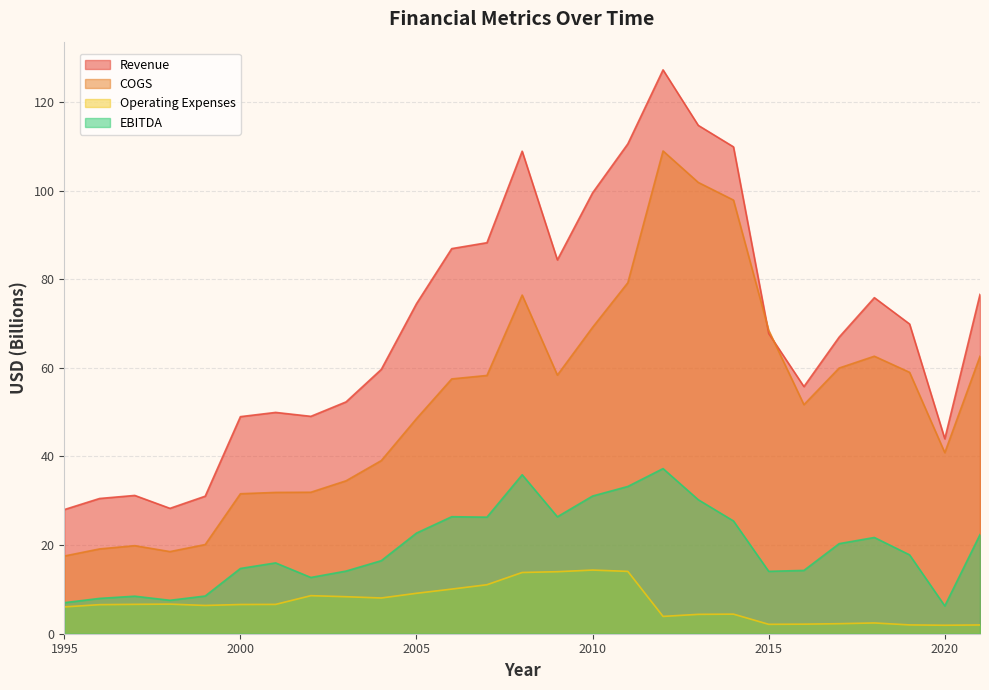

True or false: Revenue and Operating Expenses cross at least once.

False